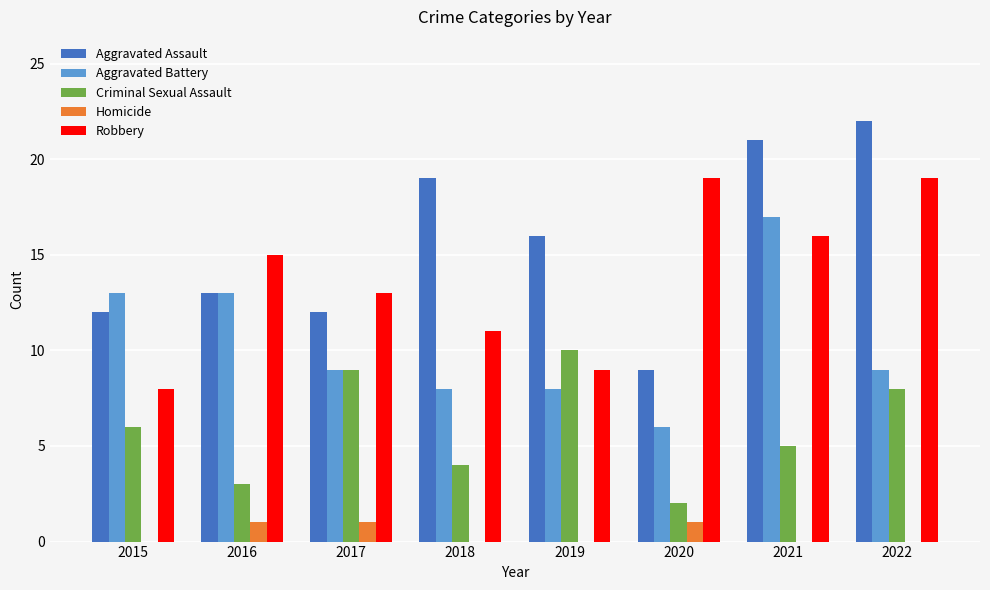

What is the sum of all Robbery values?

110